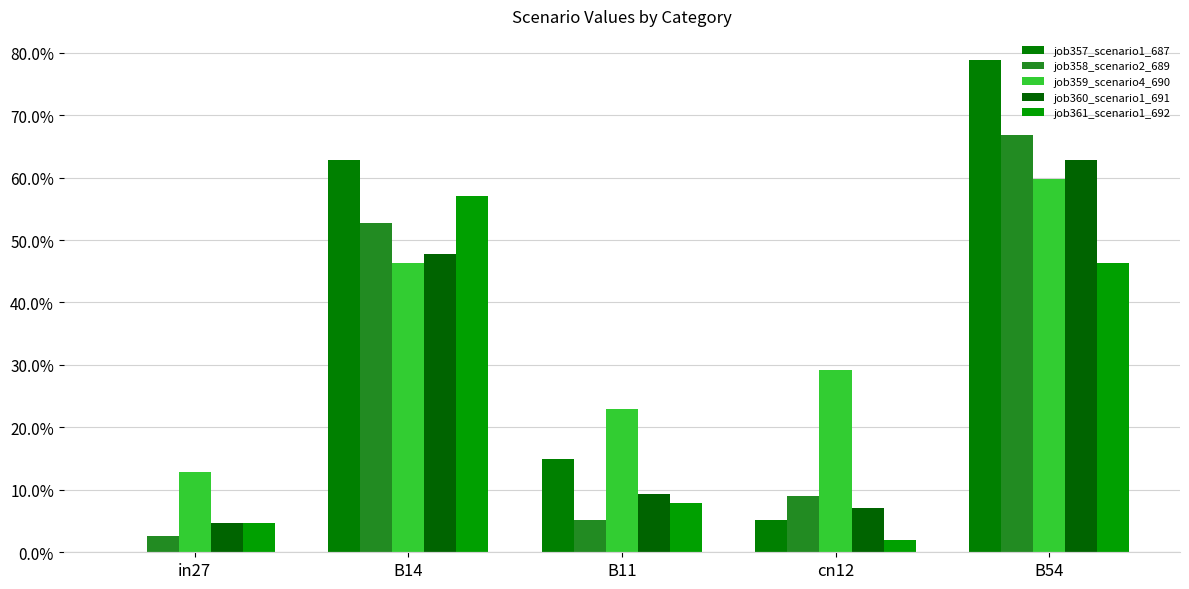

Are the bars horizontal?

No